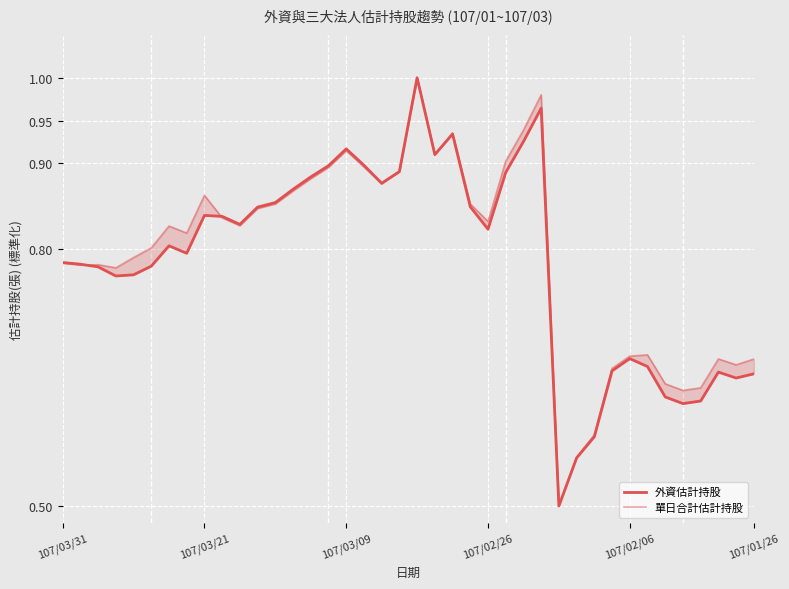

The 單日合計估計持股 series shows 0.6 at 29. True or false?

True